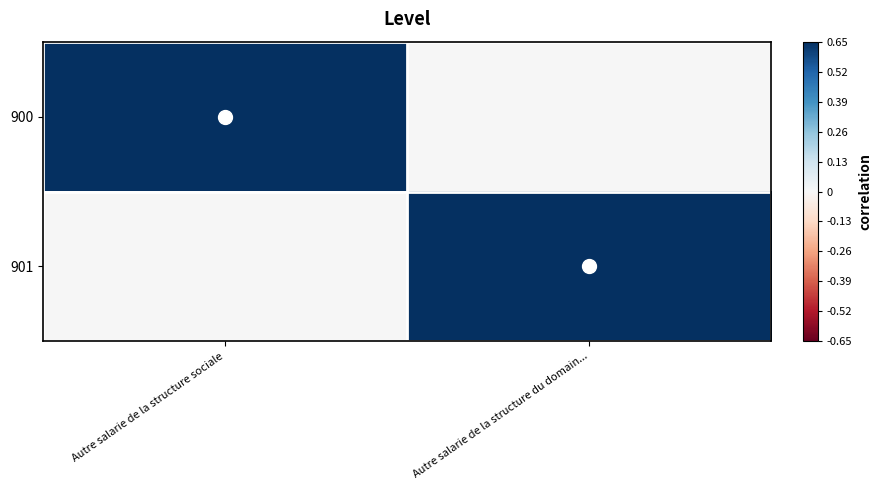

Reading right to left, transcribe all the data shown in this chart.

900: Autre salarie de la structure du domain...=0.0	Autre salarie de la structure sociale=0.7
901: Autre salarie de la structure du domain...=0.7	Autre salarie de la structure sociale=0.0